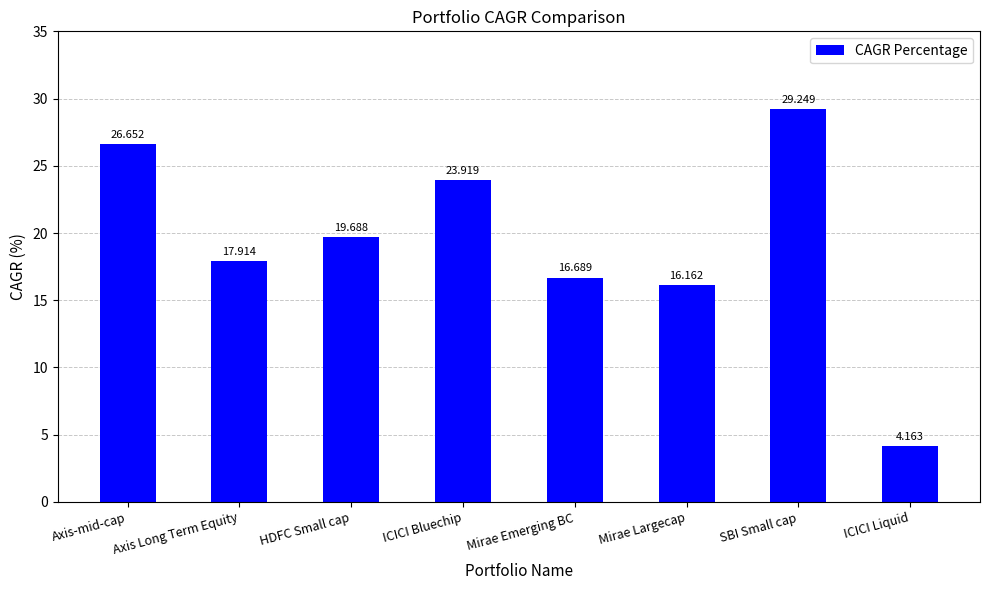

What is the difference between the second highest and minimum values?

22.5